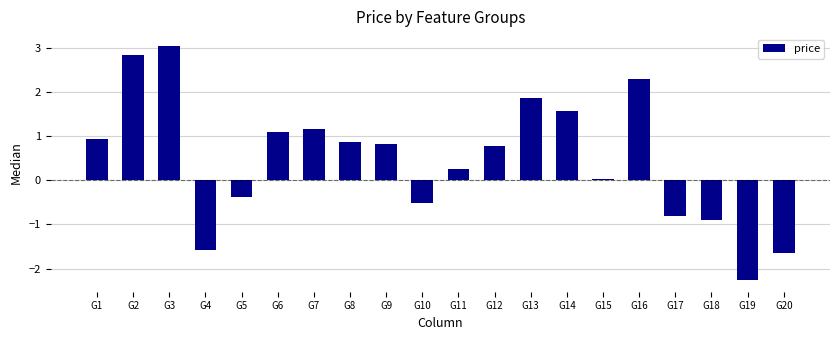

What is the change in value from G4 to G17?

+0.8